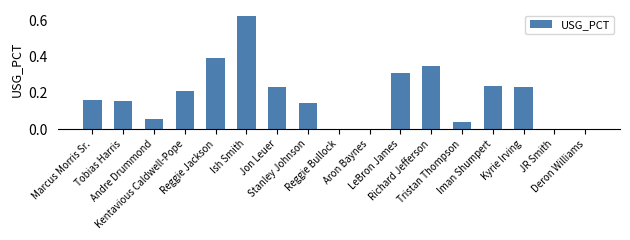

What is the sum of all values?

3.1